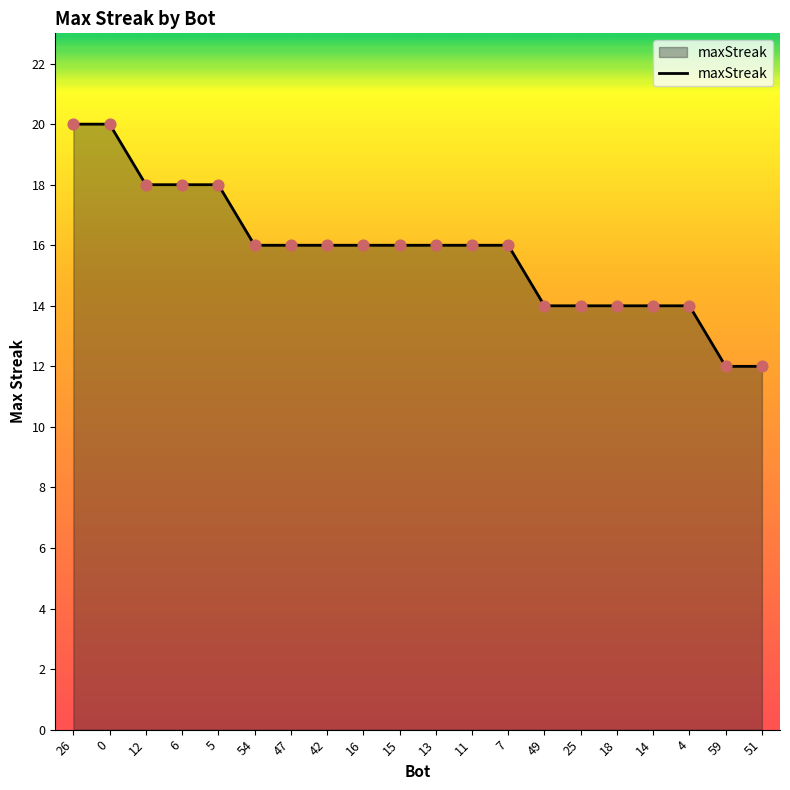

Approximately how many times larger is the value at 18 compared to 25?

1.0